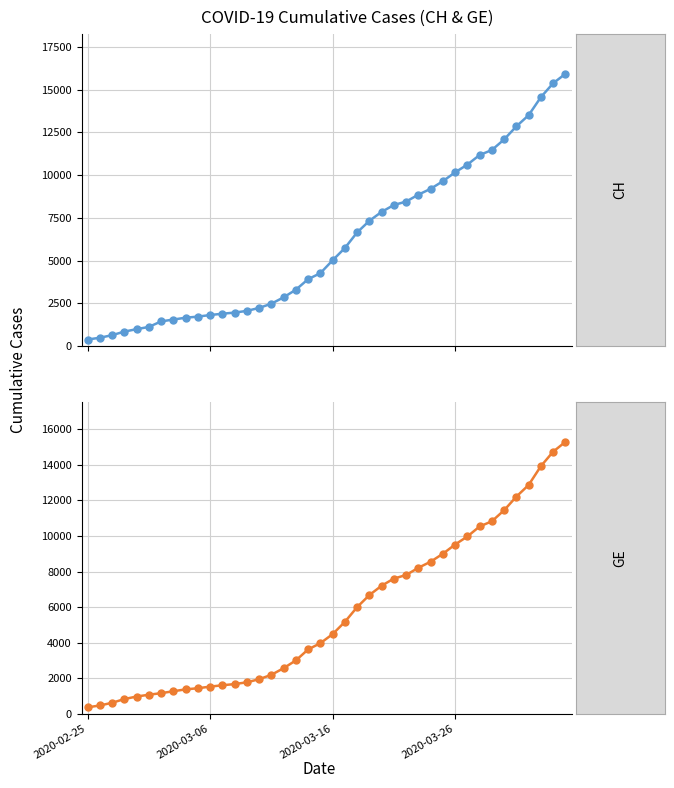

True or false: GE and CH intersect in this chart.

False